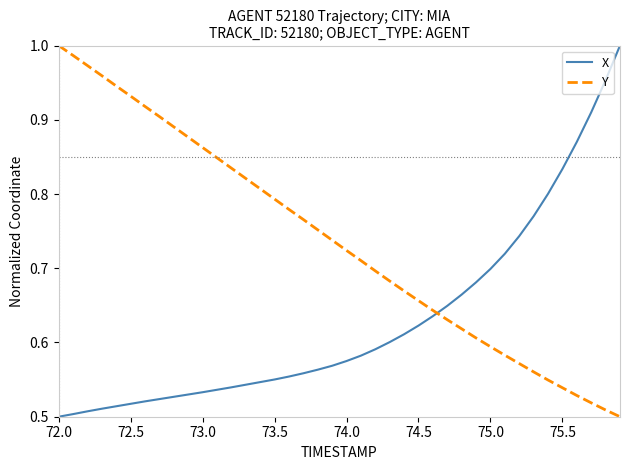

List the series in order of their overall mean, lowest first.

X, Y